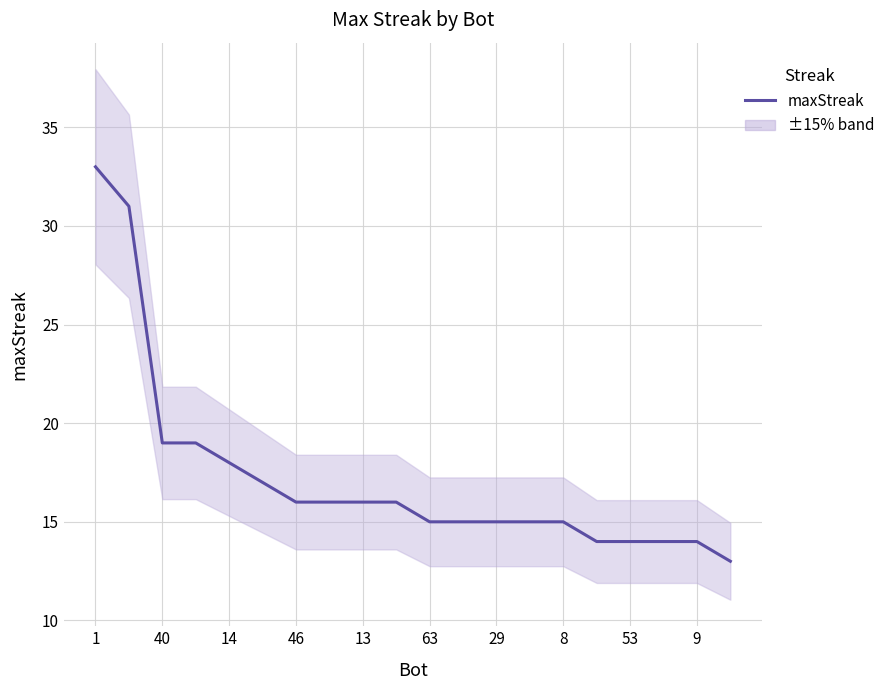

Does the chart have visible grid lines?

Yes